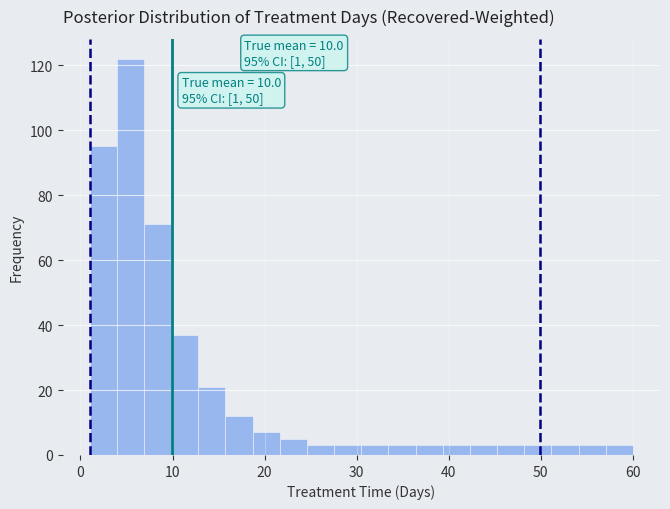

Read against the x-axis, roughly where is the centre of the tallest bar?

5